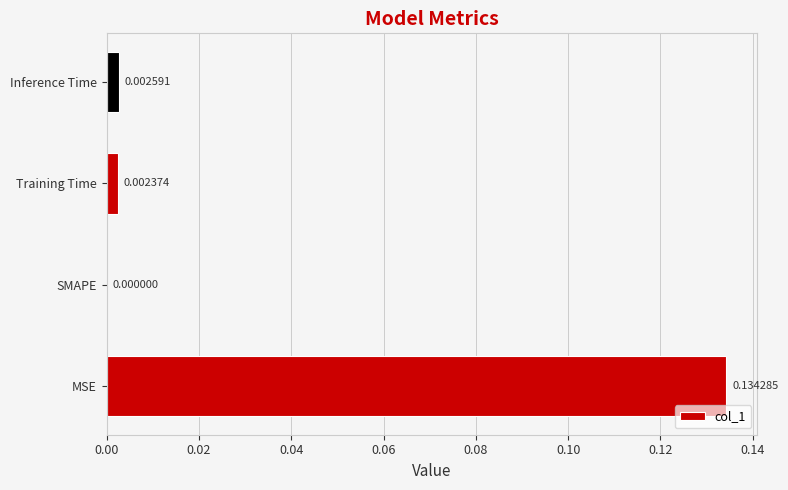

Where is the data nearest to the value 0?

SMAPE